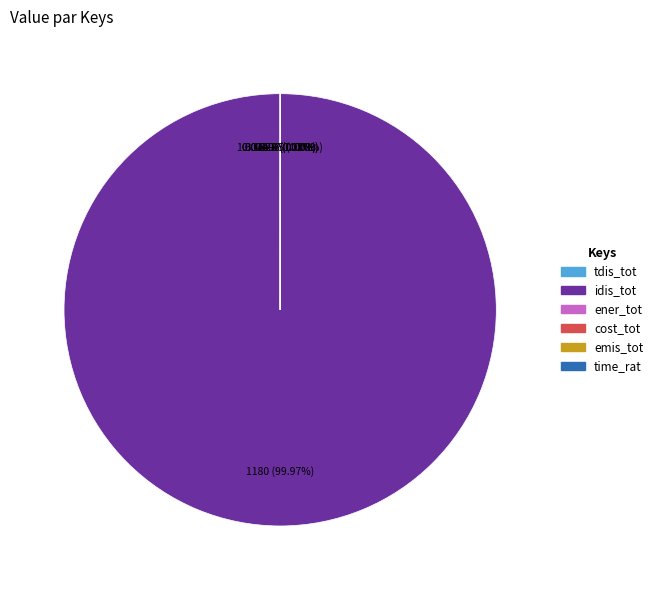

Is there a majority slice in this chart?

Yes